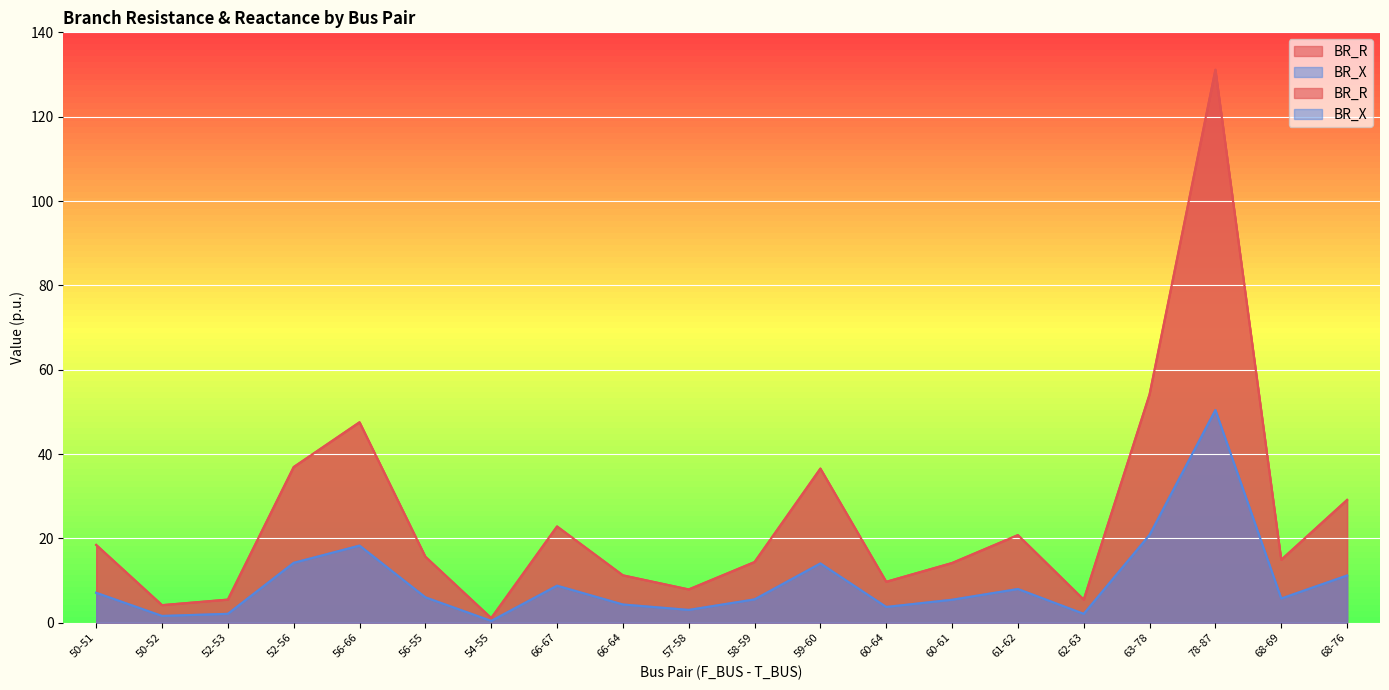

What is the approximate value of BR_R at 68-76?

29.1